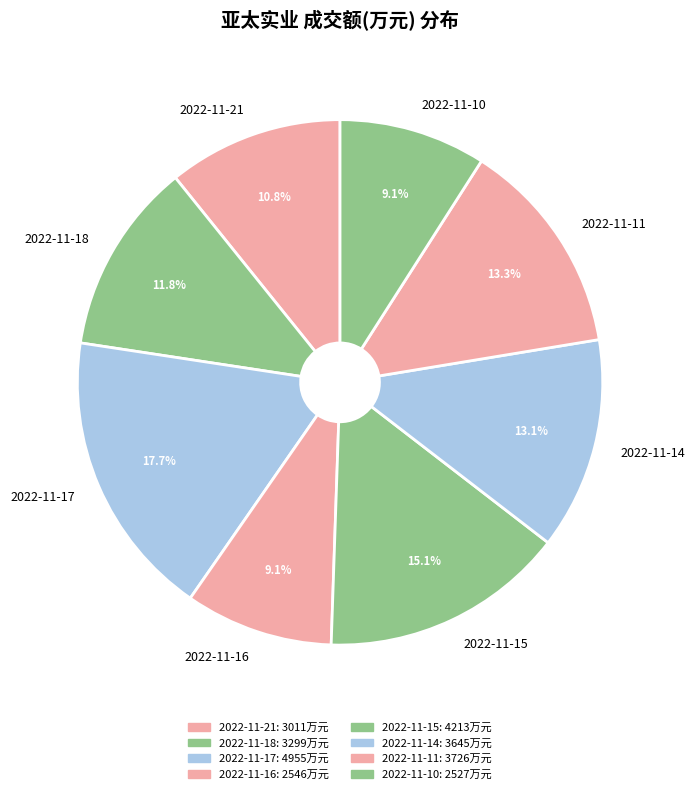

Count the number of slices in the pie.

8